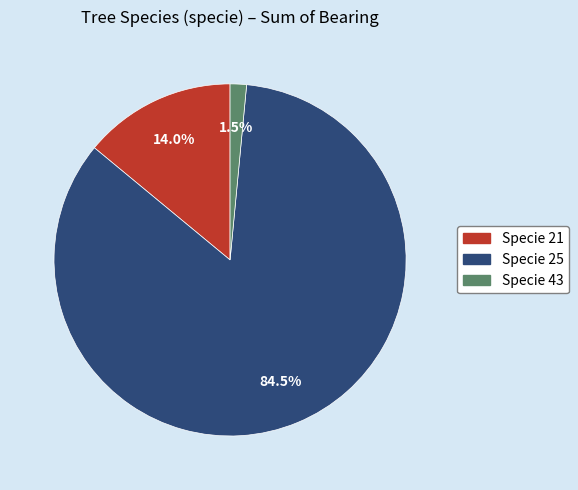

Which has a higher value, Specie 43 or Specie 25?

Specie 25